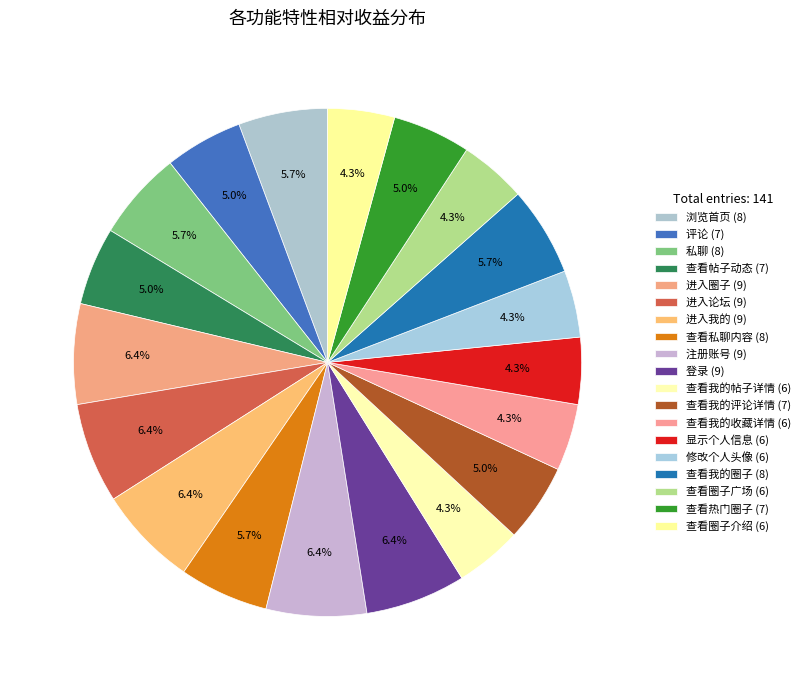

Count the number of slices in the pie.

19